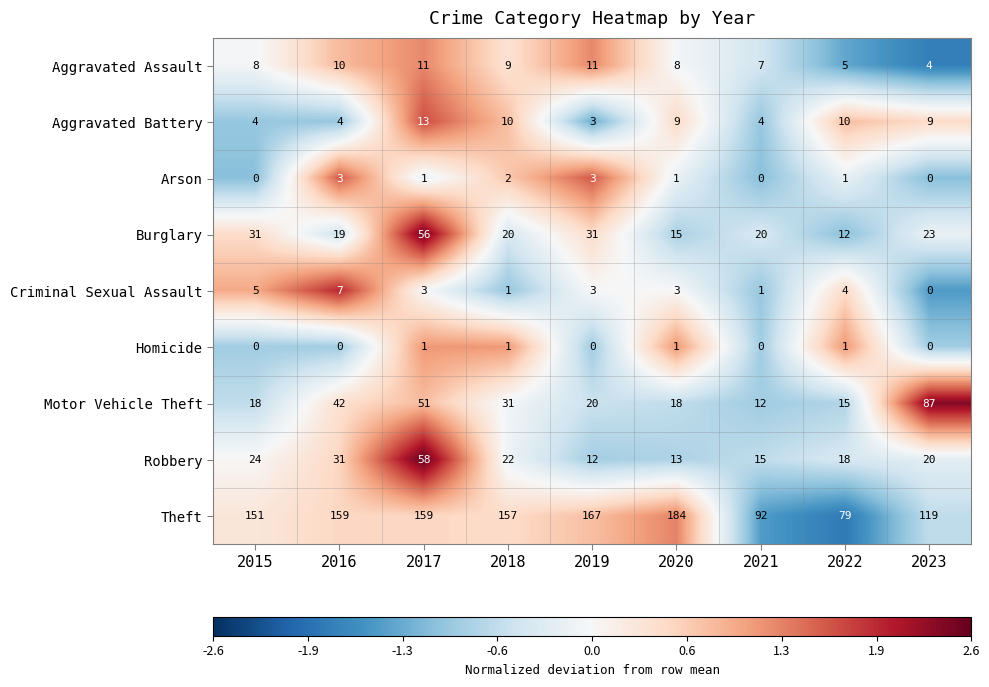

At which category is the sum across all series the highest?

2017